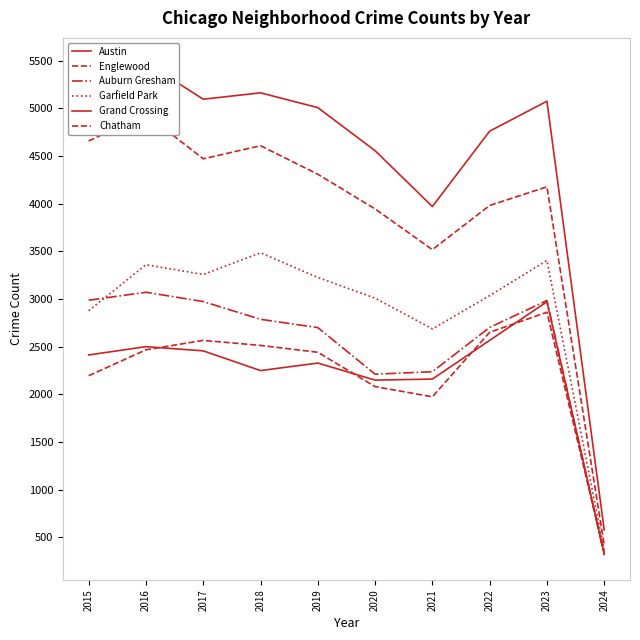

What is the average value of the Chatham series?

2208